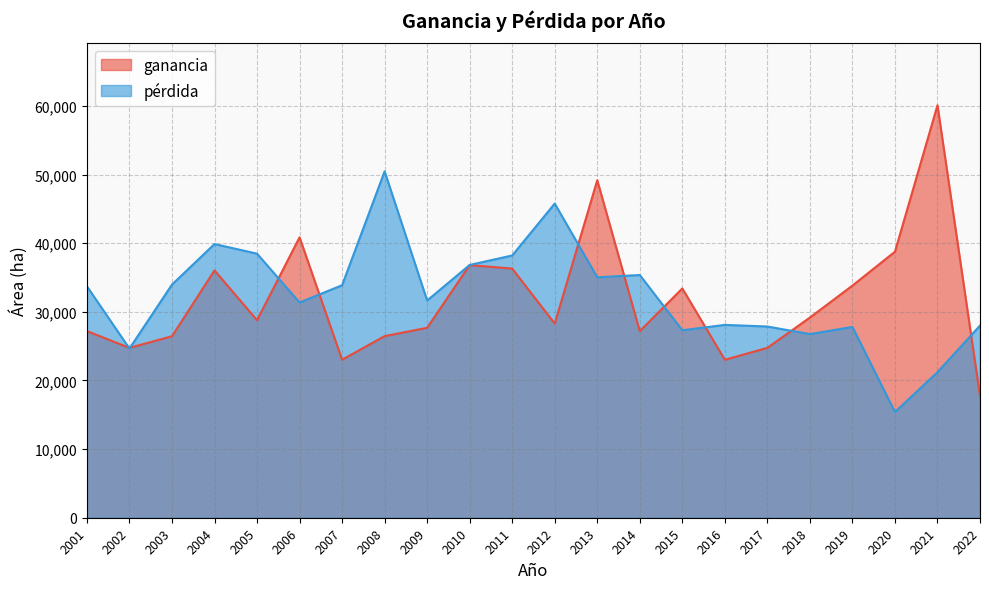

Reading left to right, what are all the values shown in this chart?

ganancia: 2001=27191.9	2002=24753.5	2003=26445.1	2004=36033.7	2005=28781.1	2006=40859.2	2007=23021.2	2008=26460.3	2009=27675.4	2010=36809.0	2011=36302.5	2012=28287.7	2013=49175.3	2014=27190.4	2015=33405.8	2016=23016.1	2017=24752.2	2018=29166.0	2019=33822.8	2020=38760.1	2021=60102.5	2022=17742.3
pérdida: 2001=33723.7	2002=24650.2	2003=33970.5	2004=39878.2	2005=38474.2	2006=31361.7	2007=33877.4	2008=50471.1	2009=31651.2	2010=36832.8	2011=38212.9	2012=45773.0	2013=35030.9	2014=35366.3	2015=27316.0	2016=28097.8	2017=27862.3	2018=26756.1	2019=27798.7	2020=15410.7	2021=21208.0	2022=27997.9